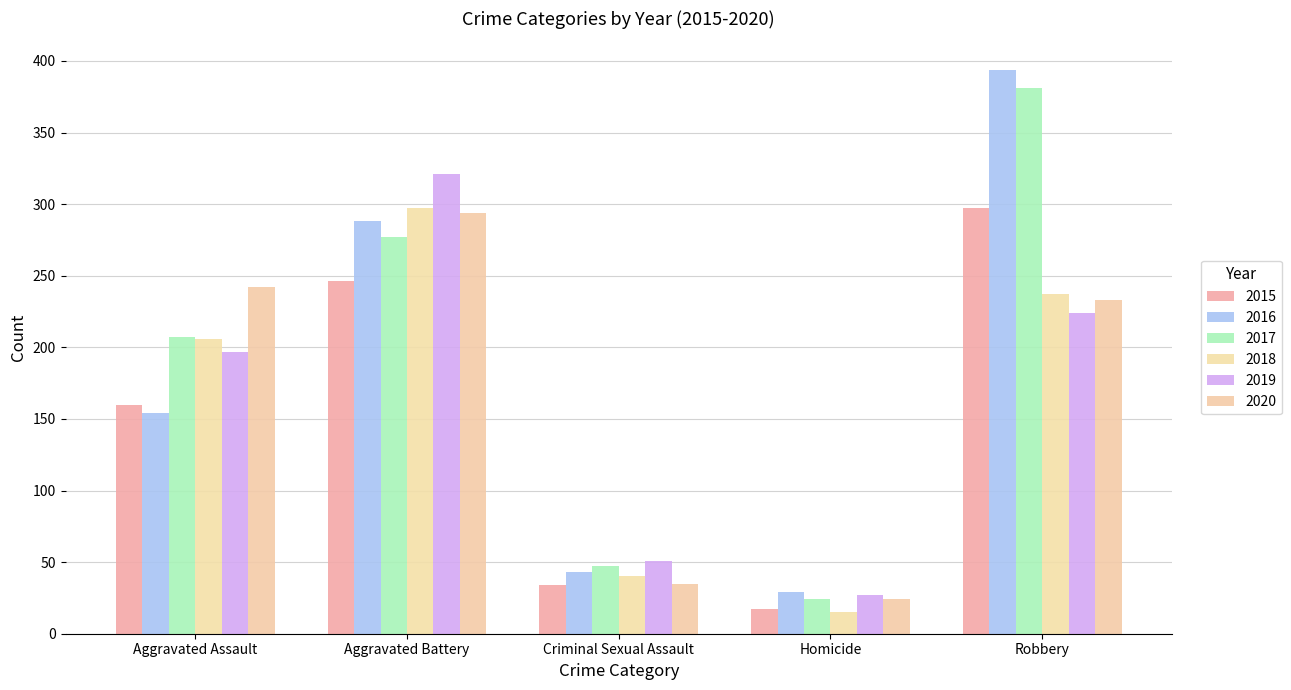

True or false: 2017 has a value of 166 at Aggravated Battery.

False